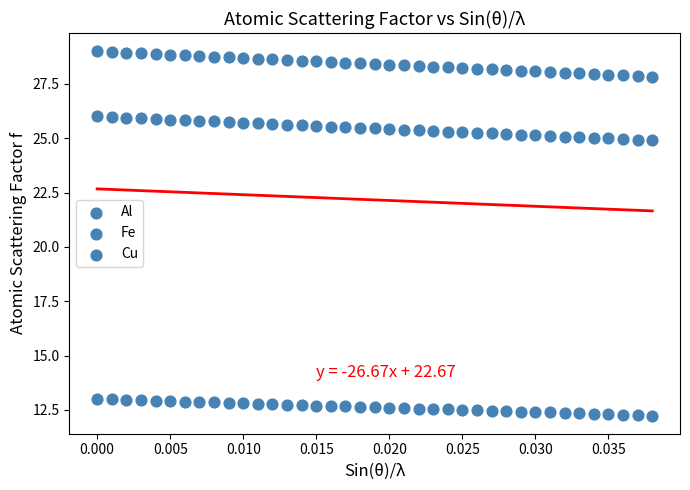

How many data points are displayed?

117